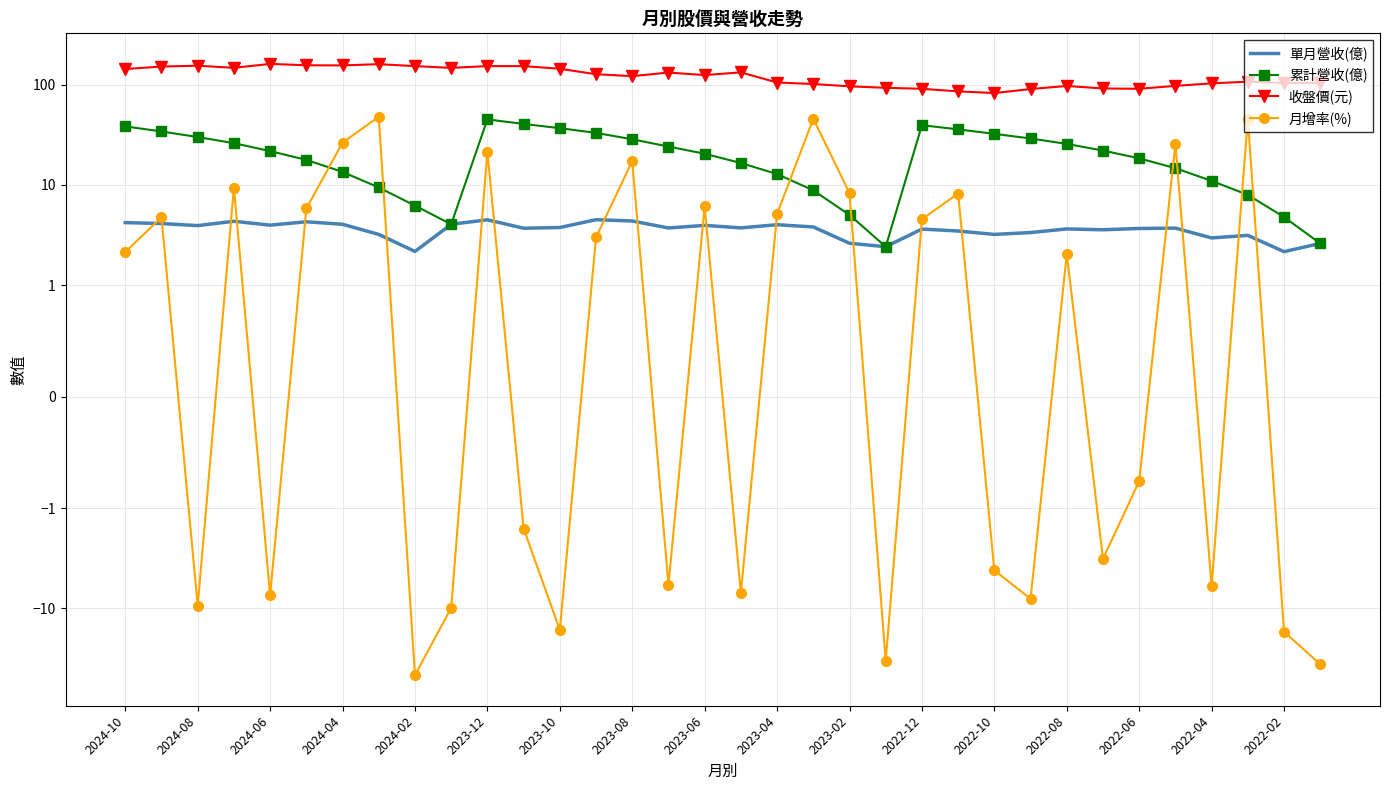

Is the value of 累計營收(億) at 2022-04 greater than the value of 收盤價(元) at 2024-08?

No